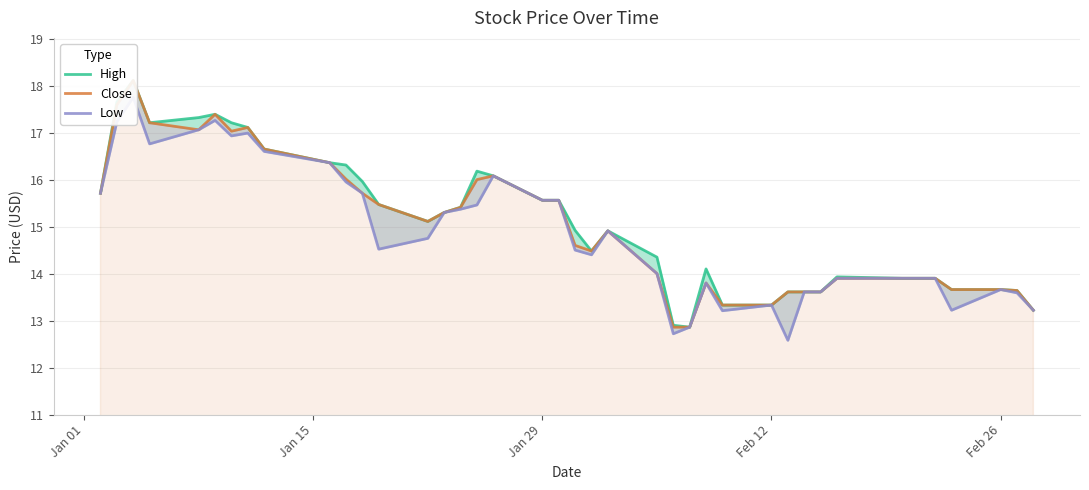

What is the value of the High point at the 22nd from the left?

14.5